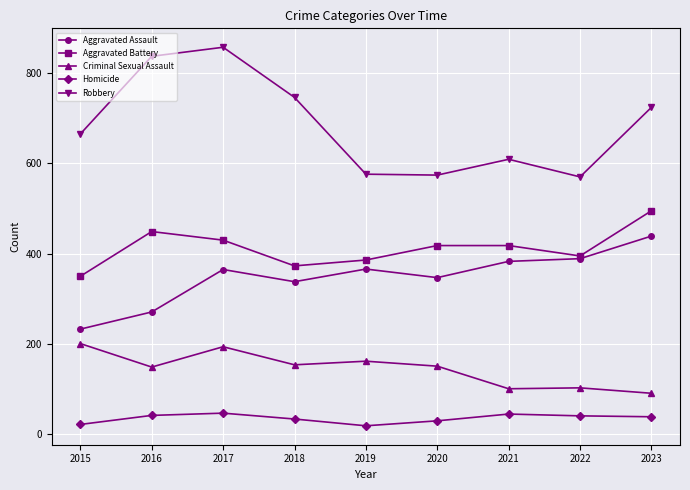

At which label is Aggravated Assault closest to 336?

2018